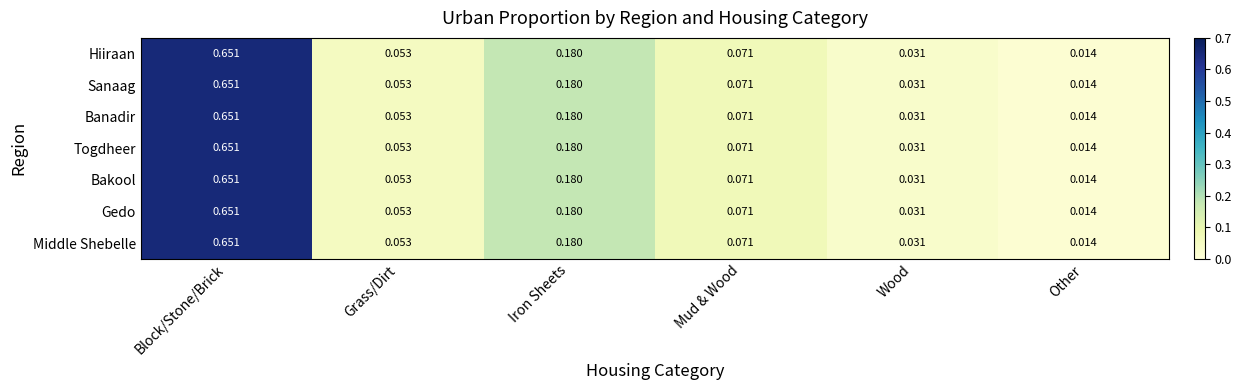

Is the value of Hiiraan at Wood greater than the value of Gedo at Iron Sheets?

No